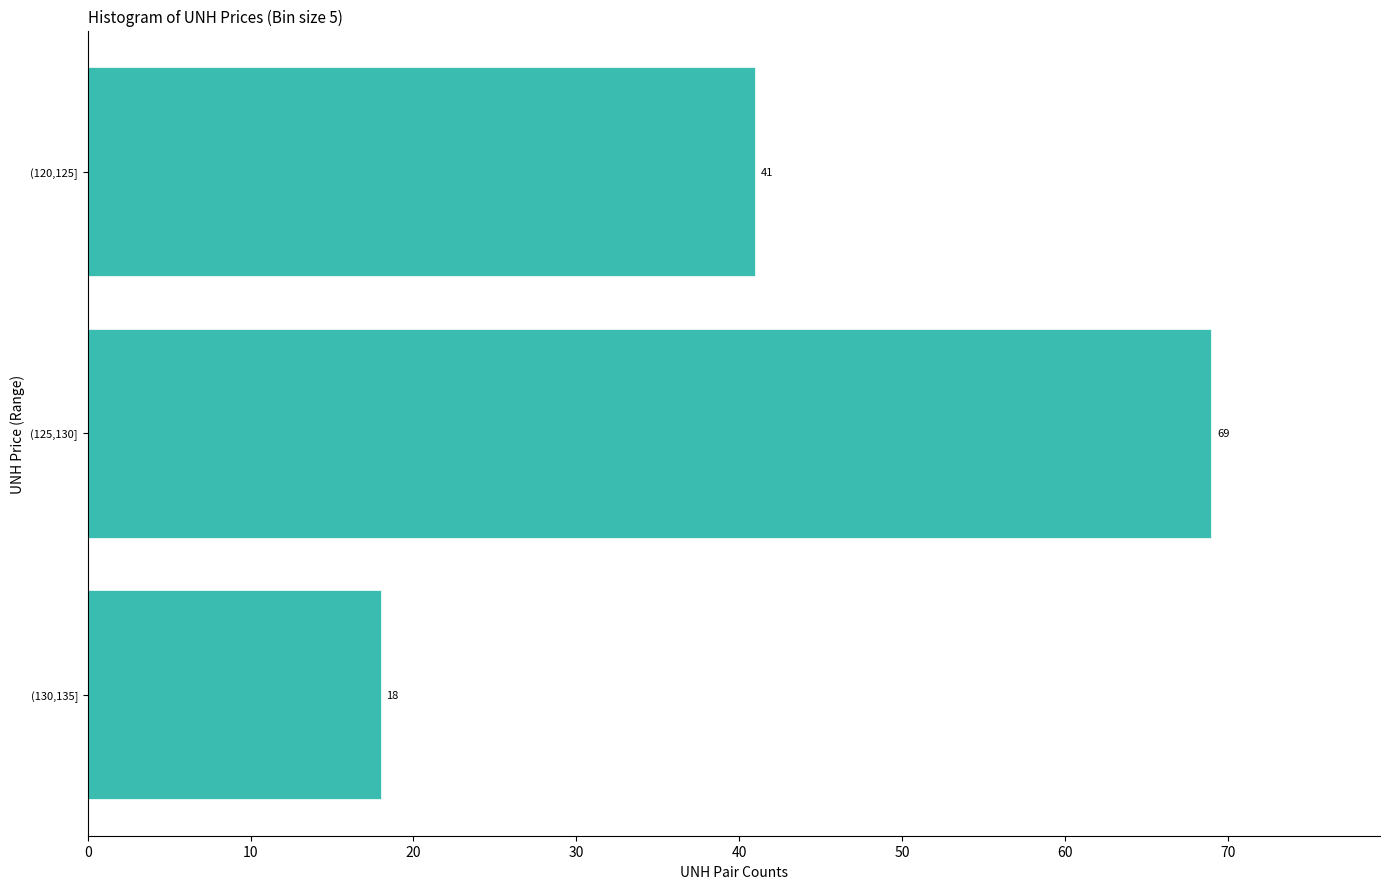

Reading bottom to top, list all the values displayed in this chart.

18	69	41